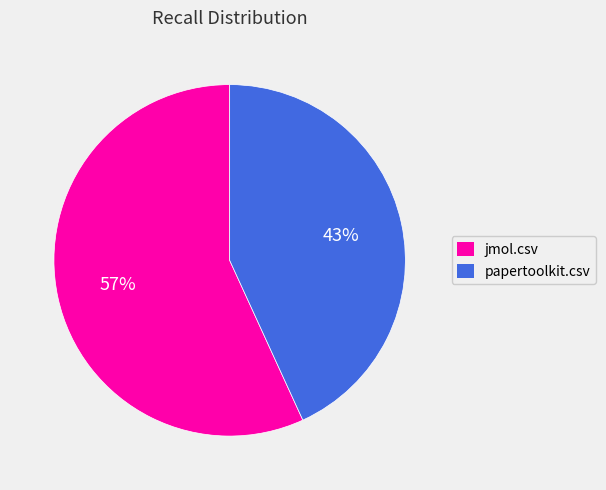

Combined, do jmol.csv and papertoolkit.csv account for over 50%?

Yes